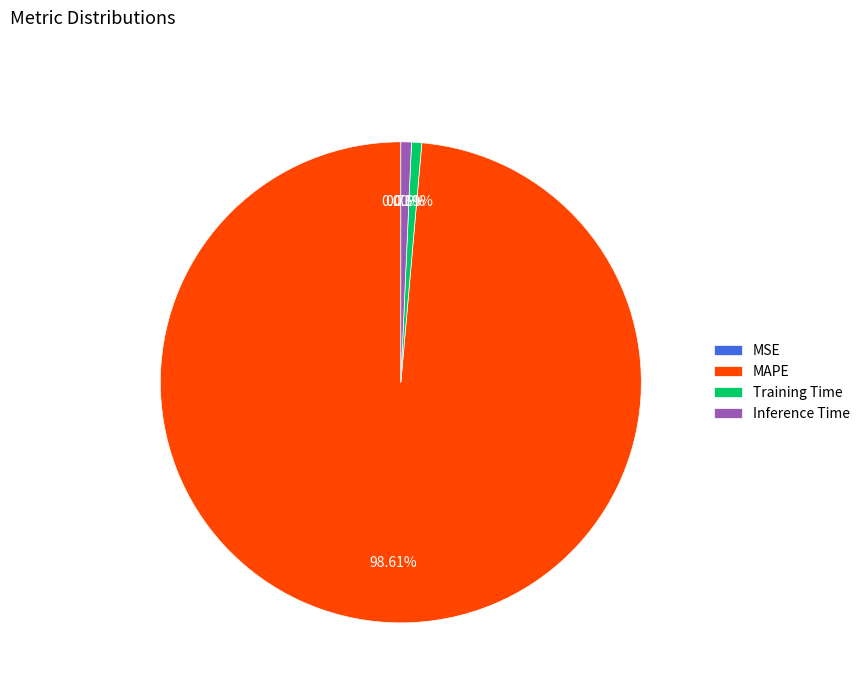

What is the largest slice in the pie chart?

MAPE